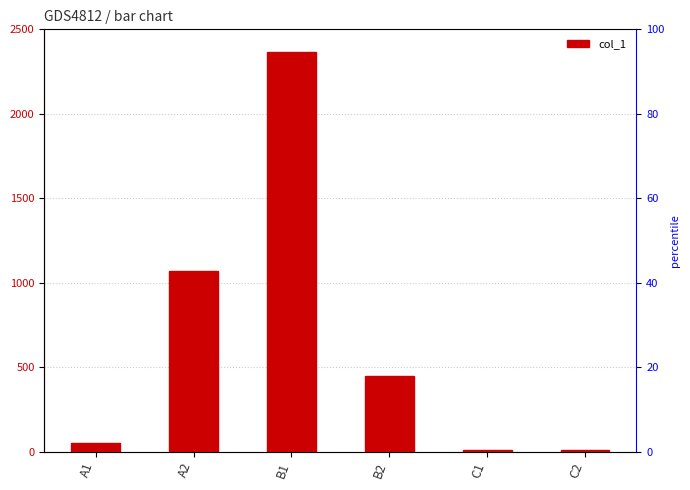

What is the difference between the maximum and minimum values?

2356